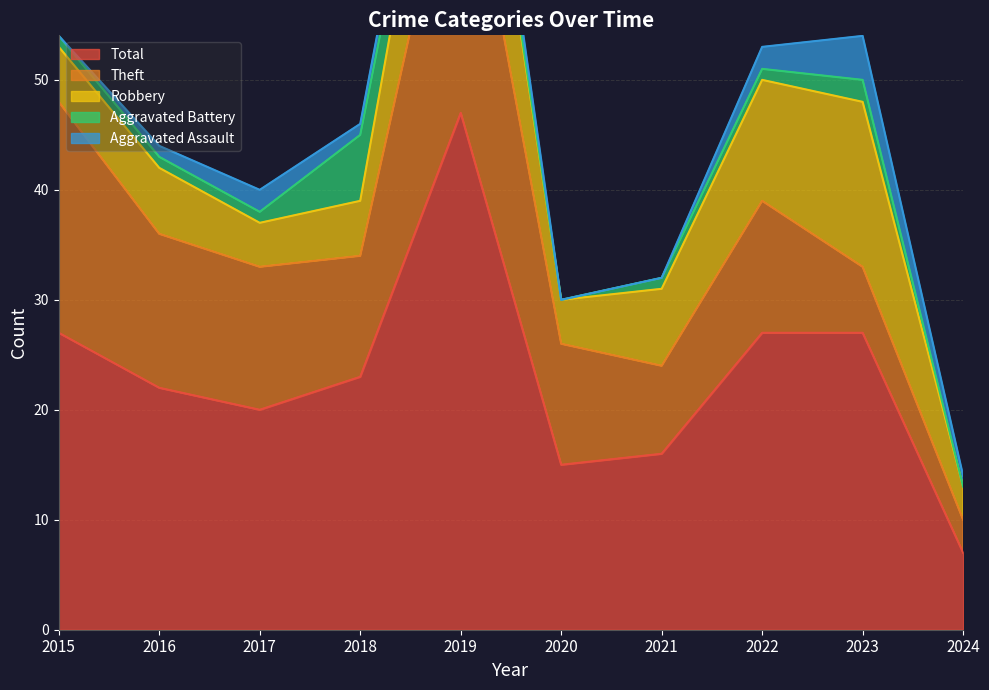

Where is the first local maximum for Aggravated Battery?

2018